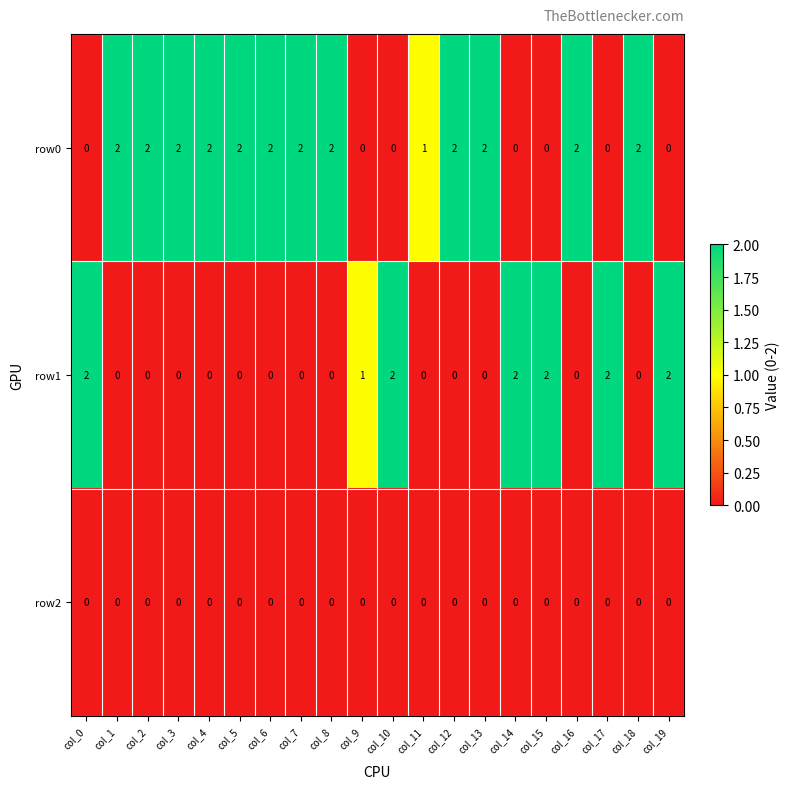

List the series in order of their overall mean, highest first.

row0, row1, row2